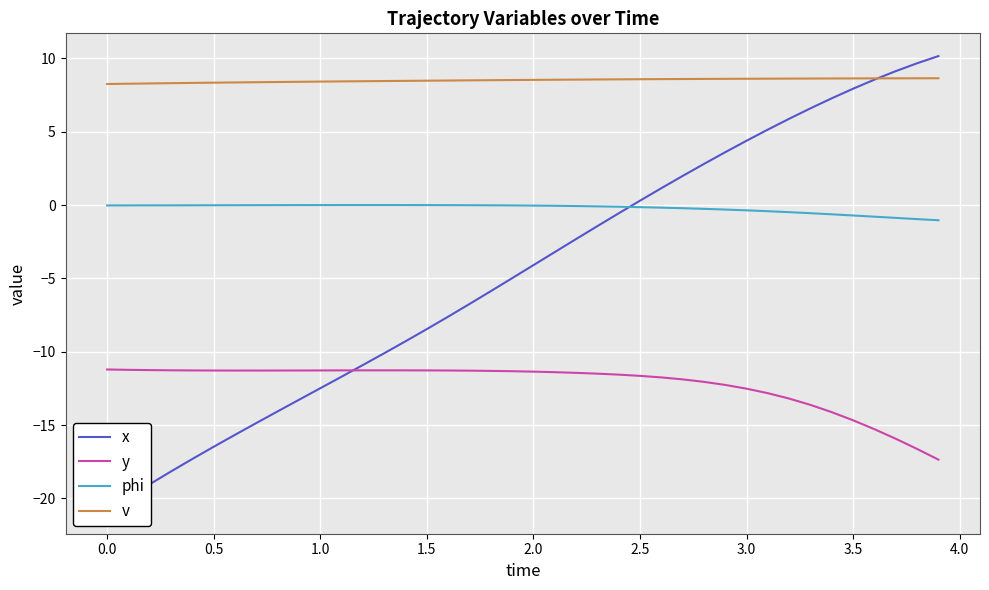

The v series shows 11.0 at 2.5. True or false?

False